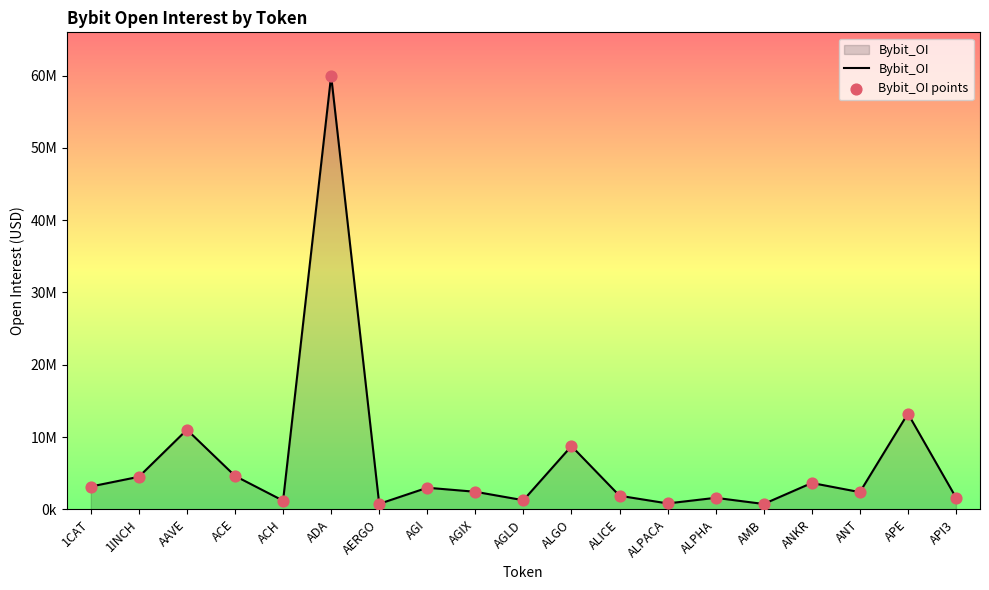

Between ANKR and API3, which is larger?

ANKR